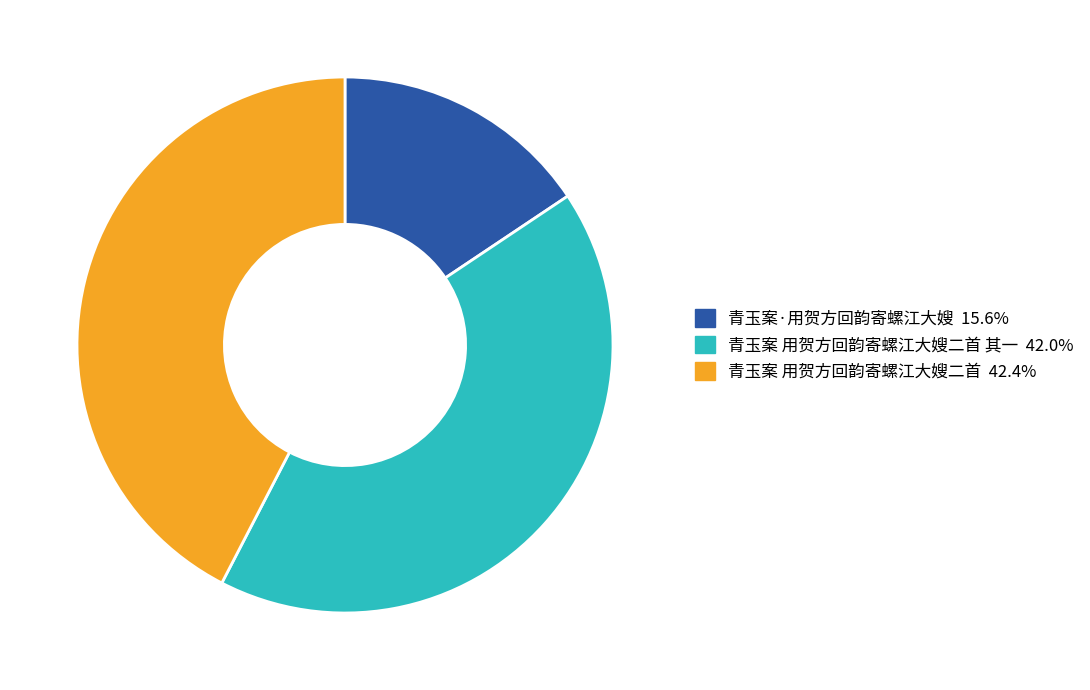

What is the ratio of the value at 青玉案 用贺方回韵寄螺江大嫂二首 其一 42.0% to the value at 青玉案 用贺方回韵寄螺江大嫂二首 42.4%?

1.0